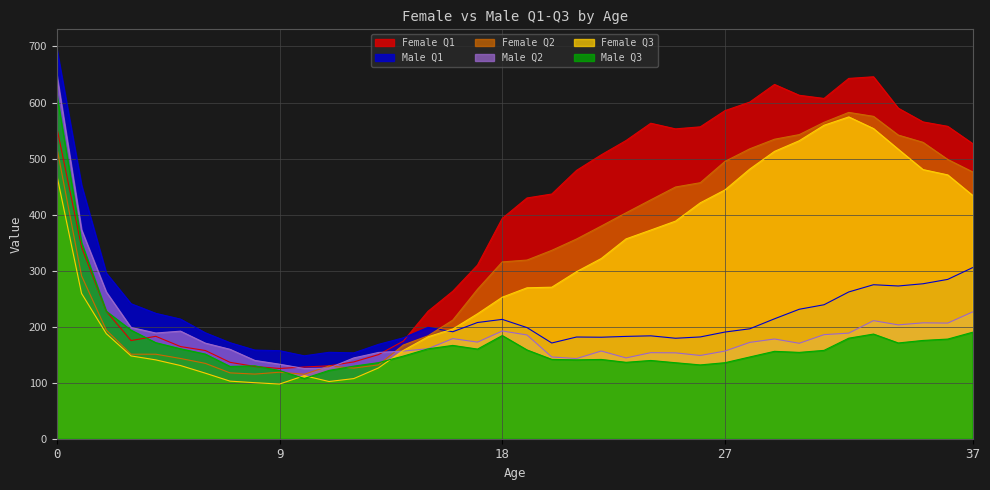

Which has a higher value, 18 or 26?

26